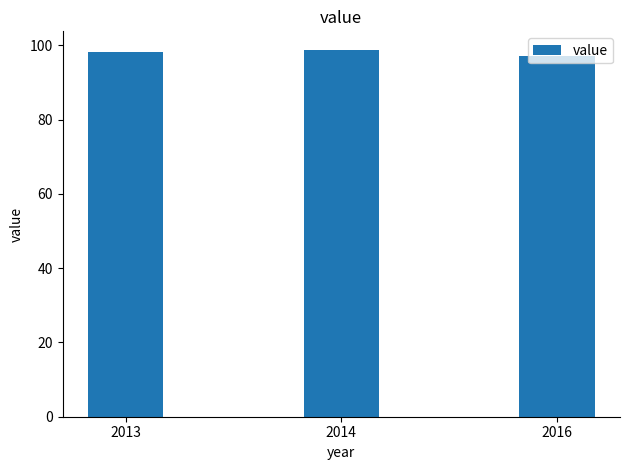

What is the greatest value displayed?

98.8